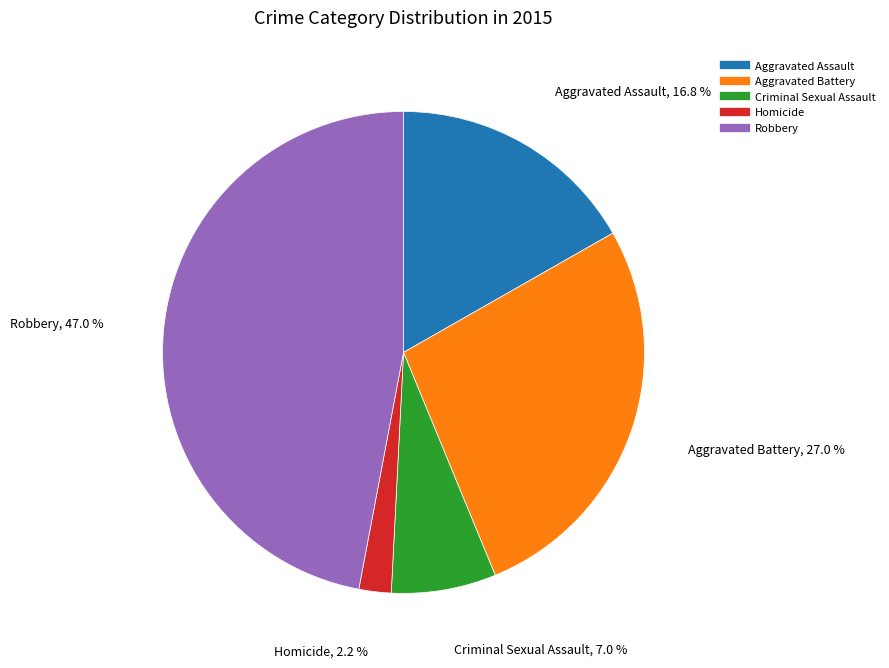

Is the sum of Aggravated Battery and Homicide greater than half?

No